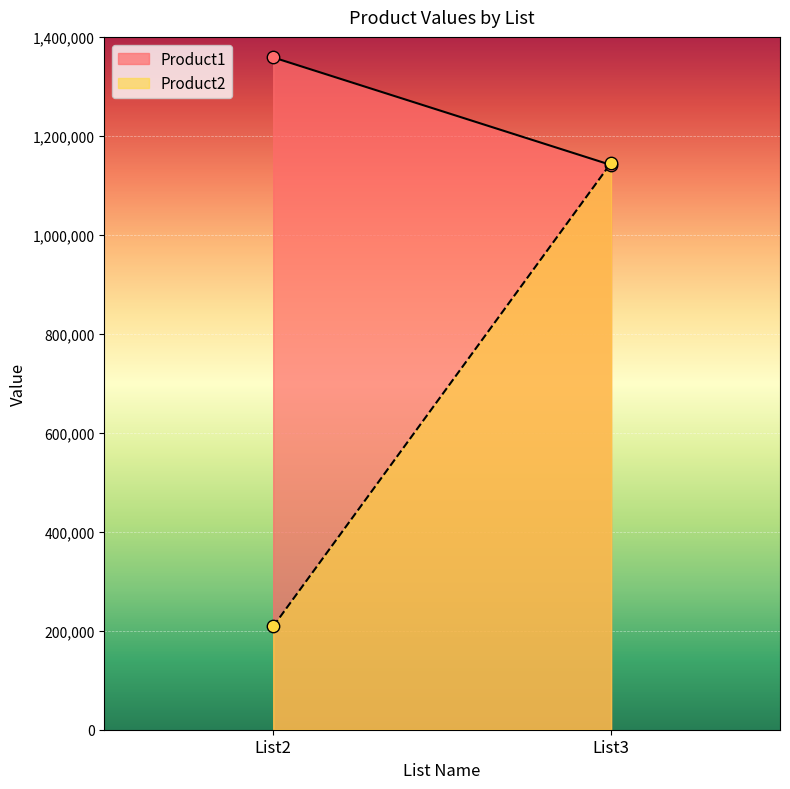

What is the total value across all series at List2?

1567367